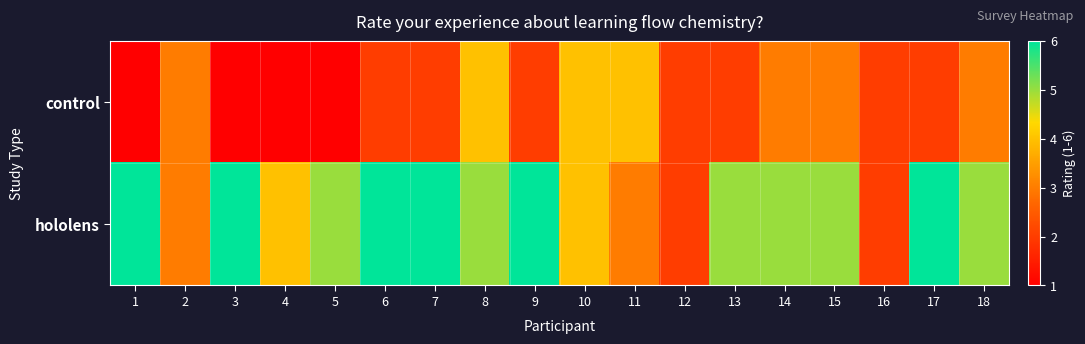

At 16, list the series in order from smallest to largest.

control, hololens